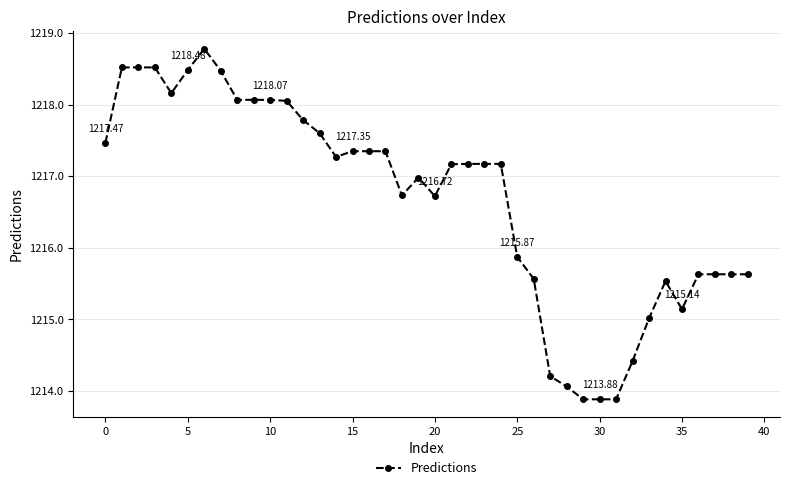

How many lines are shown in the chart?

1